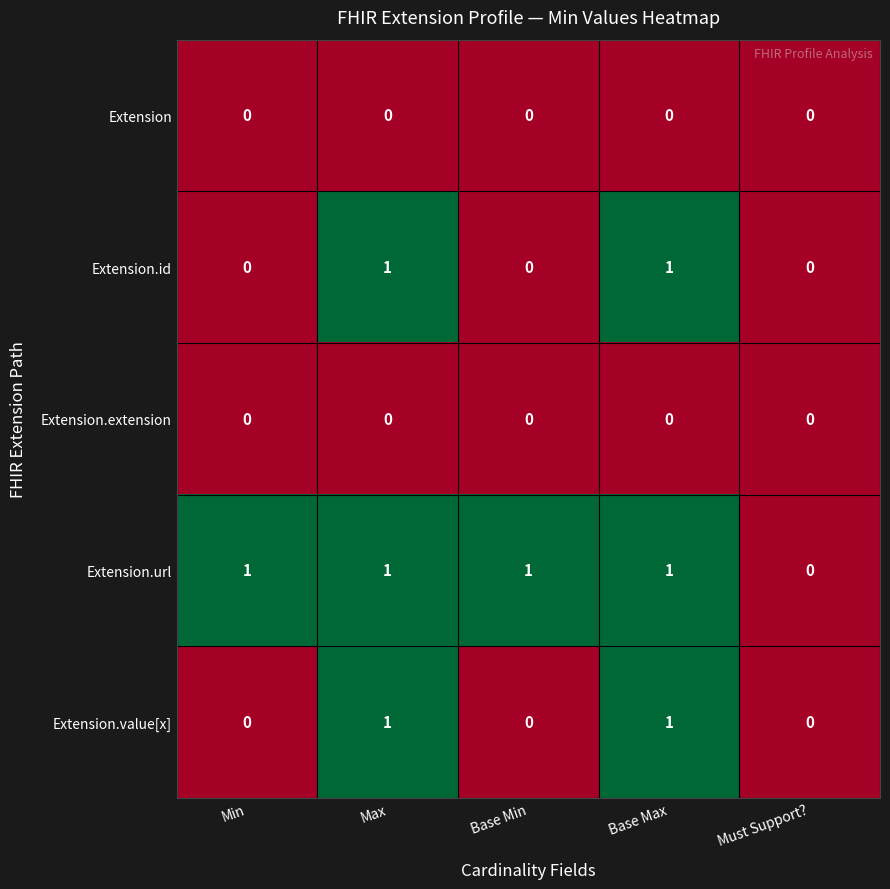

Which series has the largest total across all categories?

Extension.url